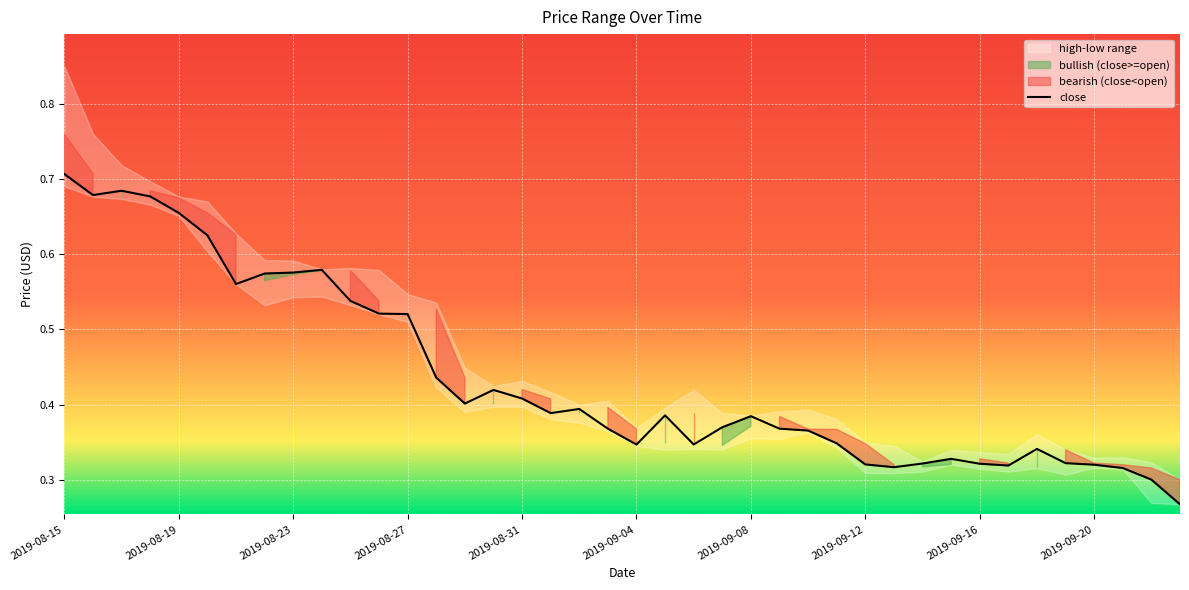

Which category has the highest value in the close series?

2019-08-15